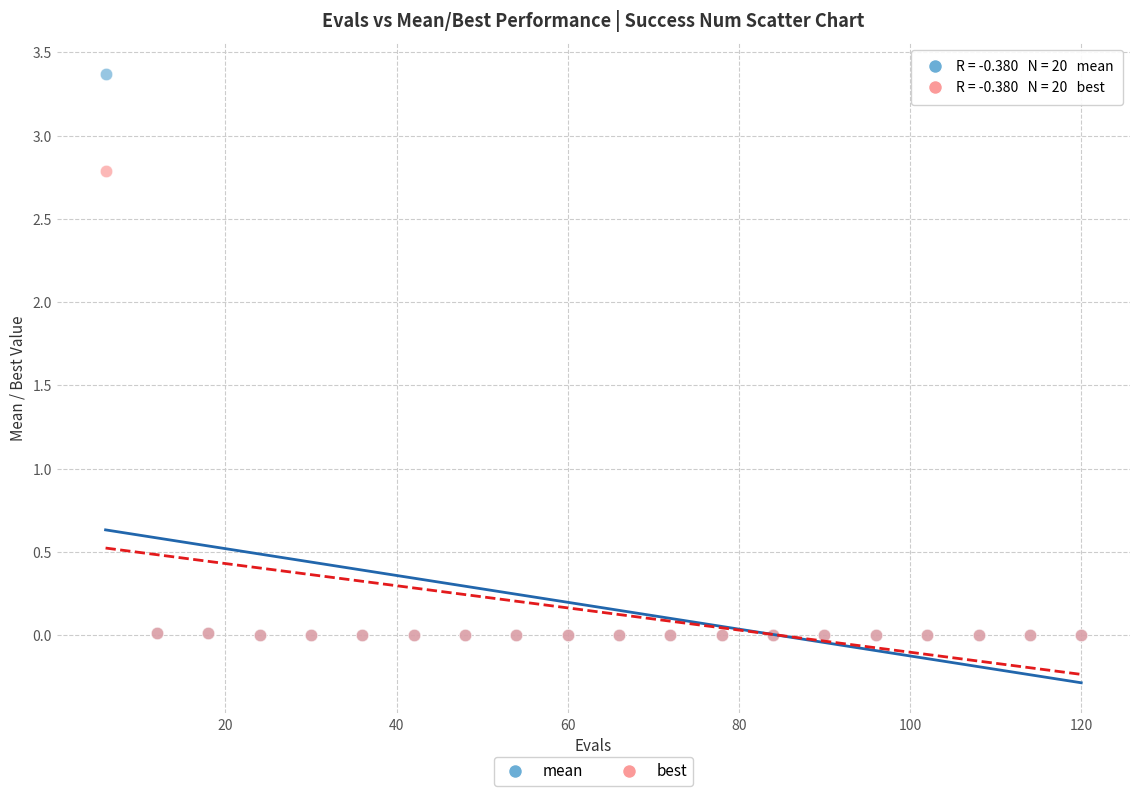

Which series has the widest spread of Y values?

mean